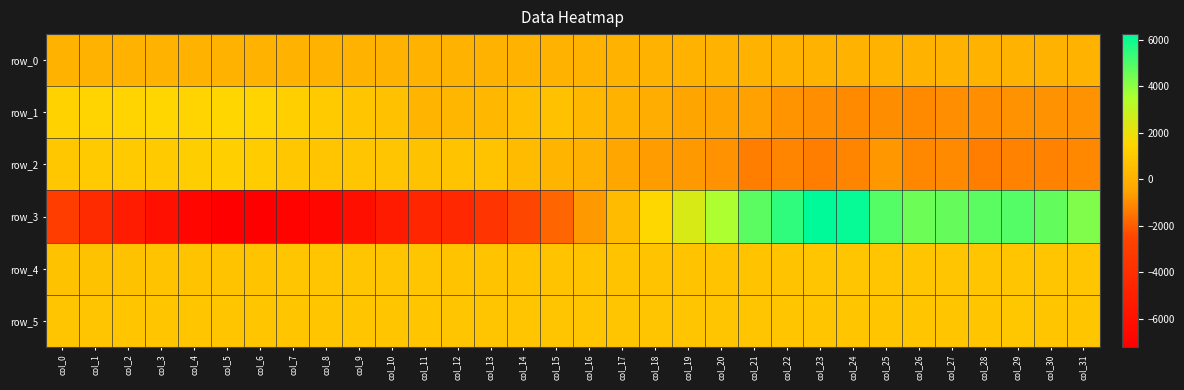

At which category is the sum across all series the highest?

col_24